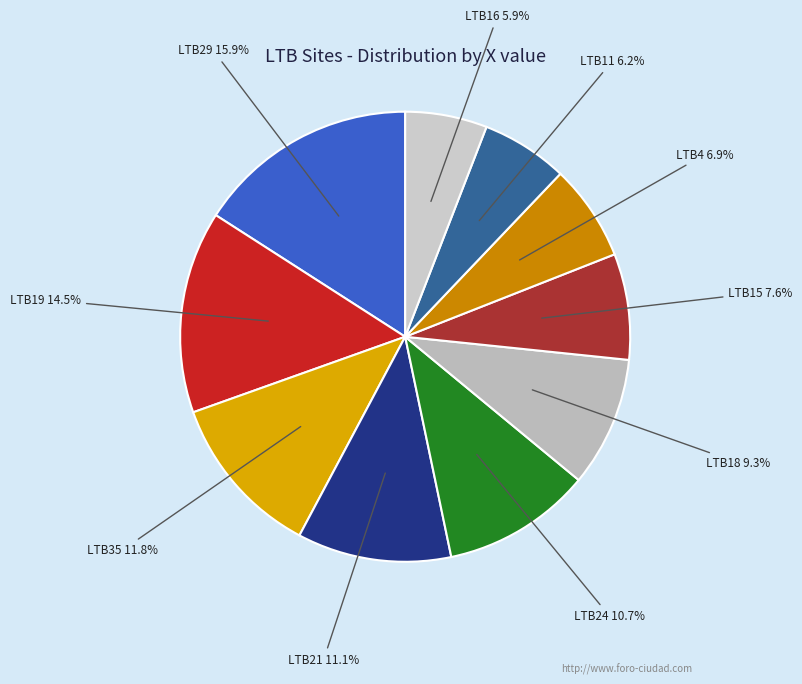

How many slices are in this pie chart?

10